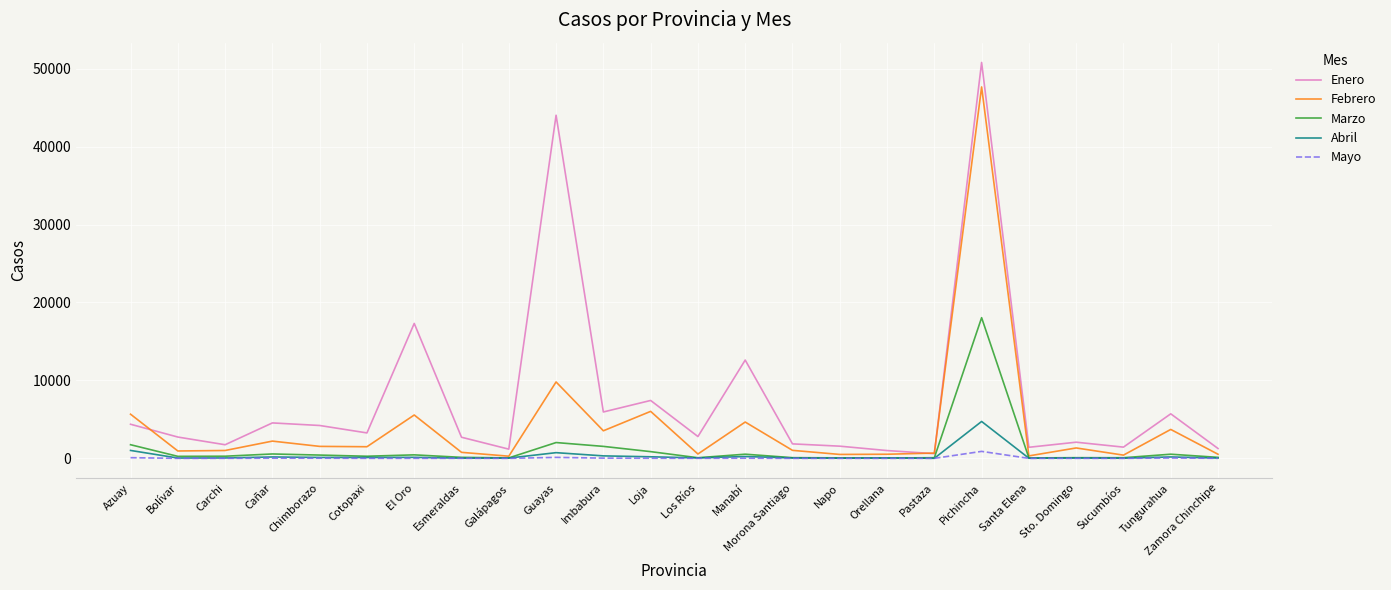

True or false: Enero and Mayo cross at least once.

False